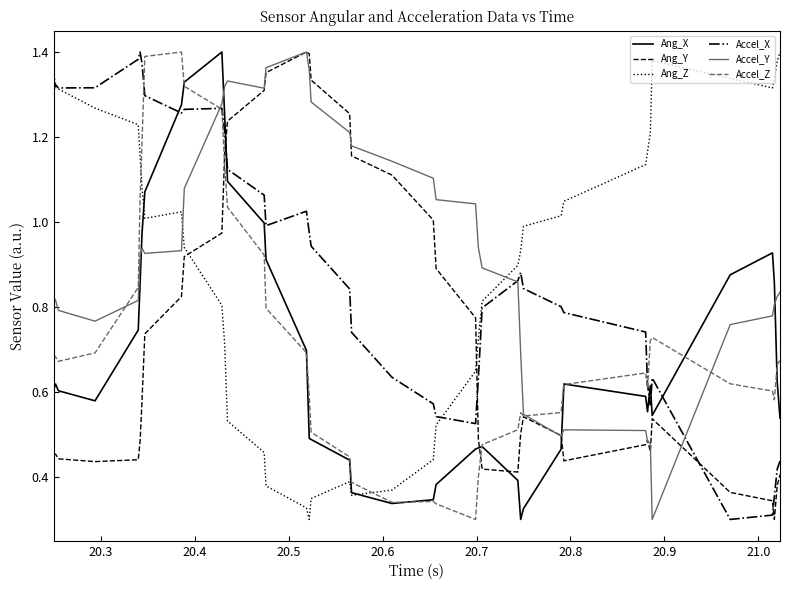

Does the chart have visible grid lines?

No